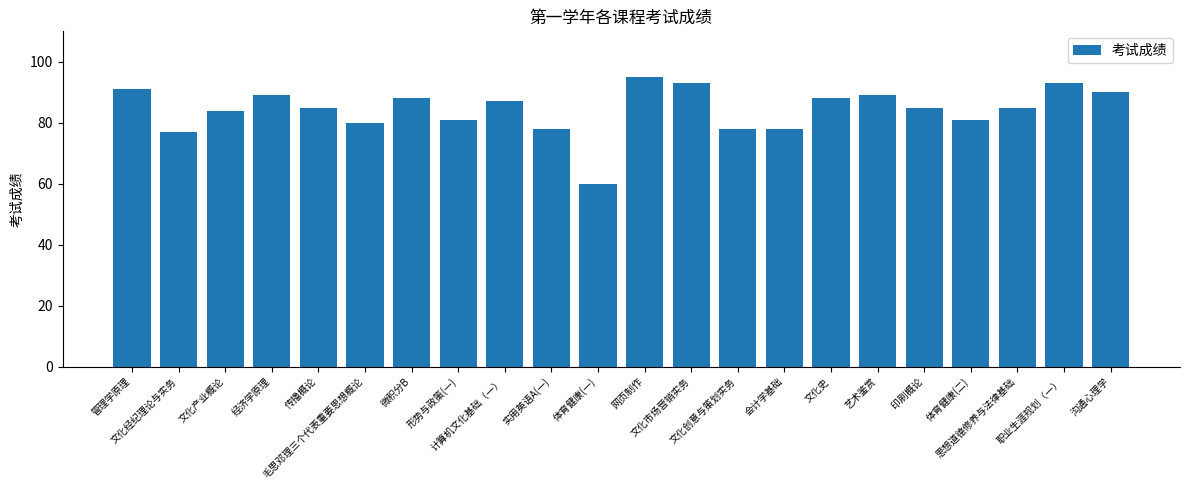

What is the value of the 2nd bar from the left?

77